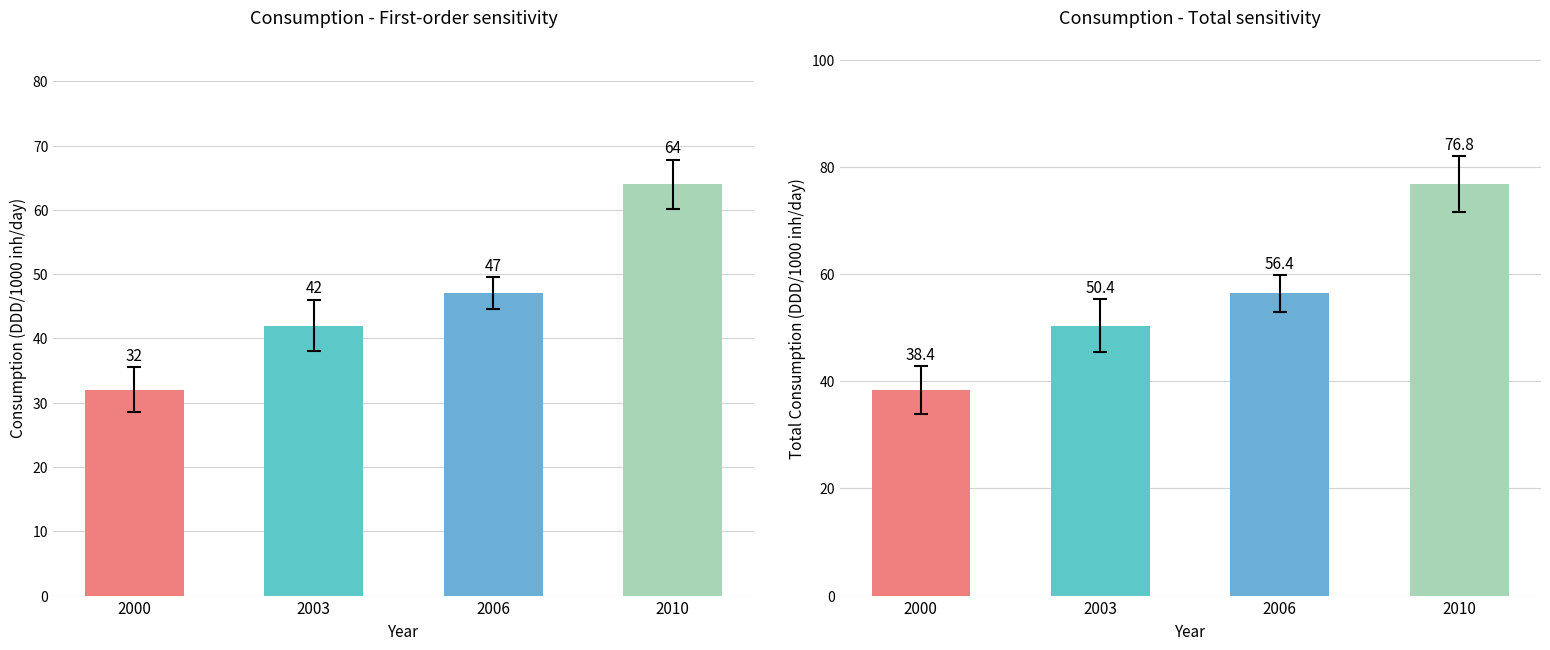

List the labels in order of Consumption value, smallest first.

2000, 2003, 2006, 2010